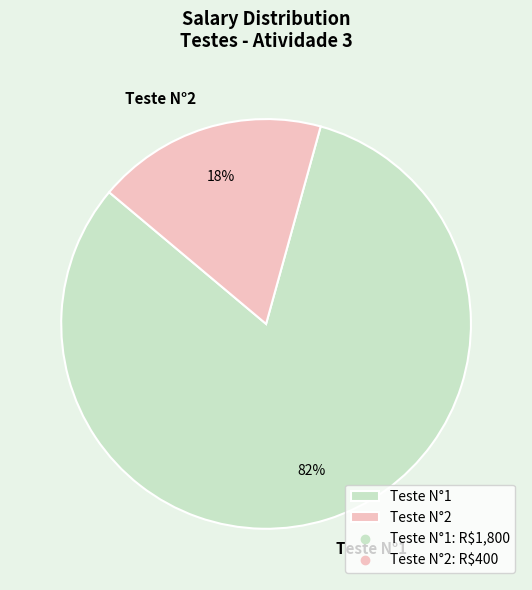

Is it true that Teste N°1 is 82% of the pie?

True